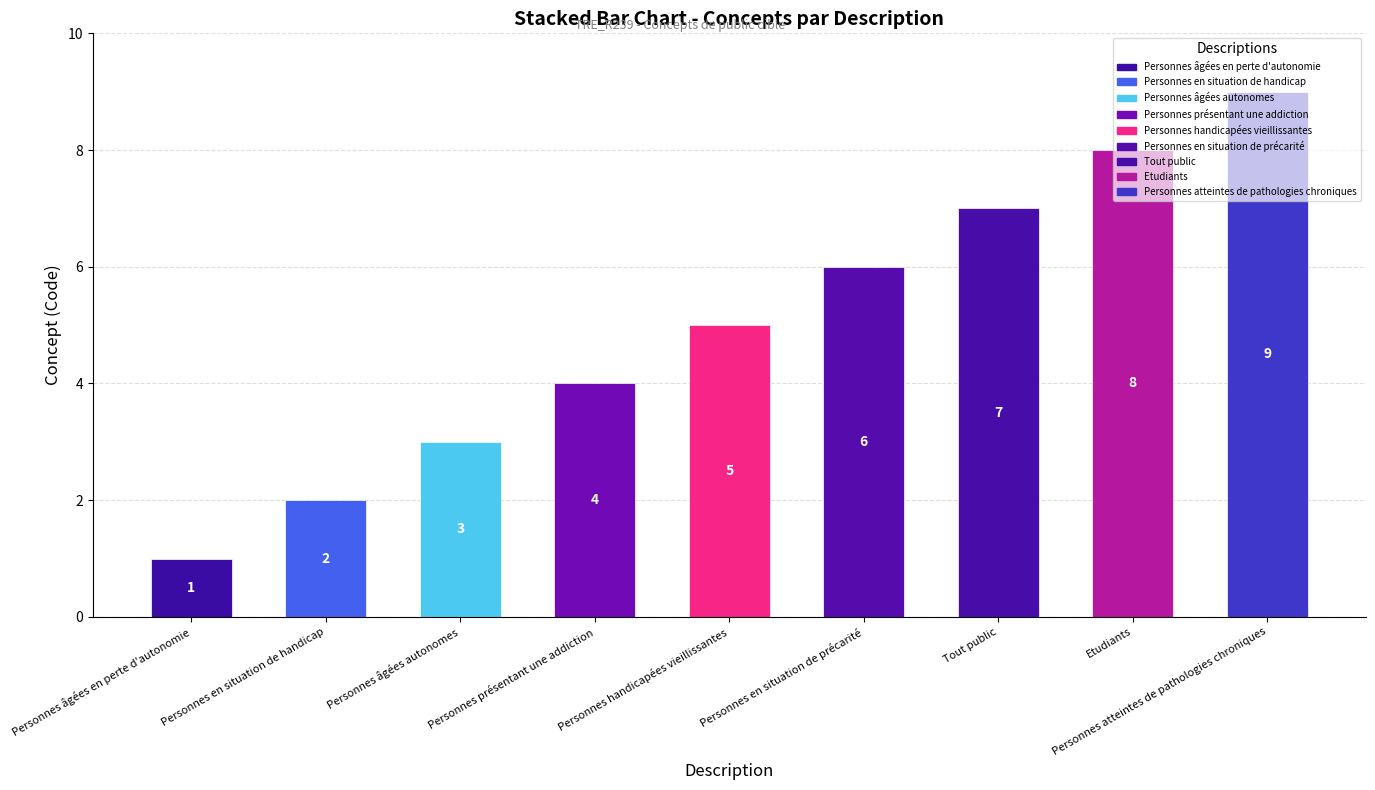

List the labels in order of value, smallest first.

Personnes âgées en perte d'autonomie, Personnes en situation de handicap, Personnes âgées autonomes, Personnes présentant une addiction, Personnes handicapées vieillissantes, Personnes en situation de précarité, Tout public, Etudiants, Personnes atteintes de pathologies chroniques